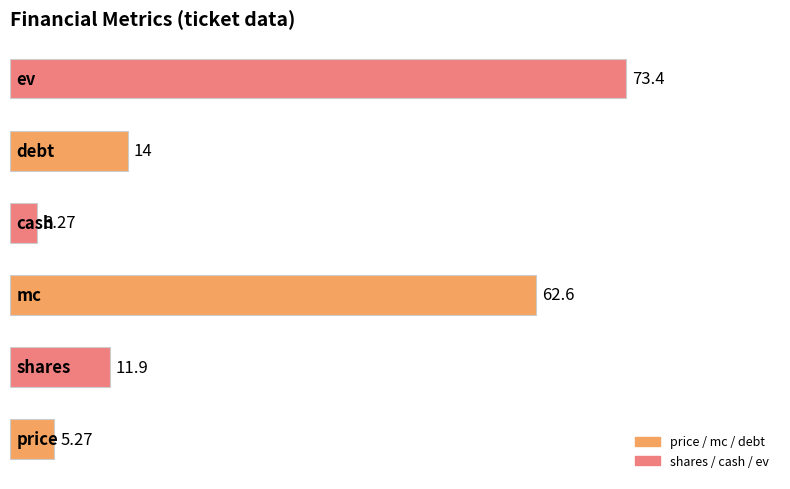

What is the average value?

28.4